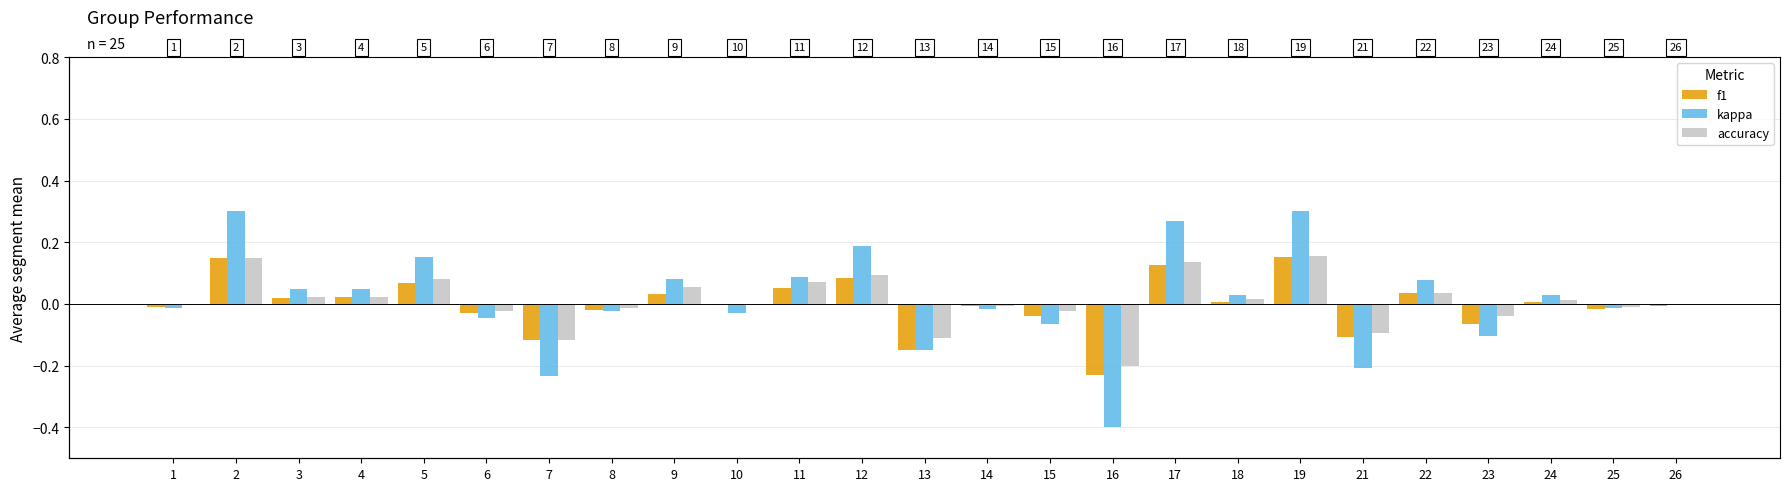

Which category has the highest value across all series?

19